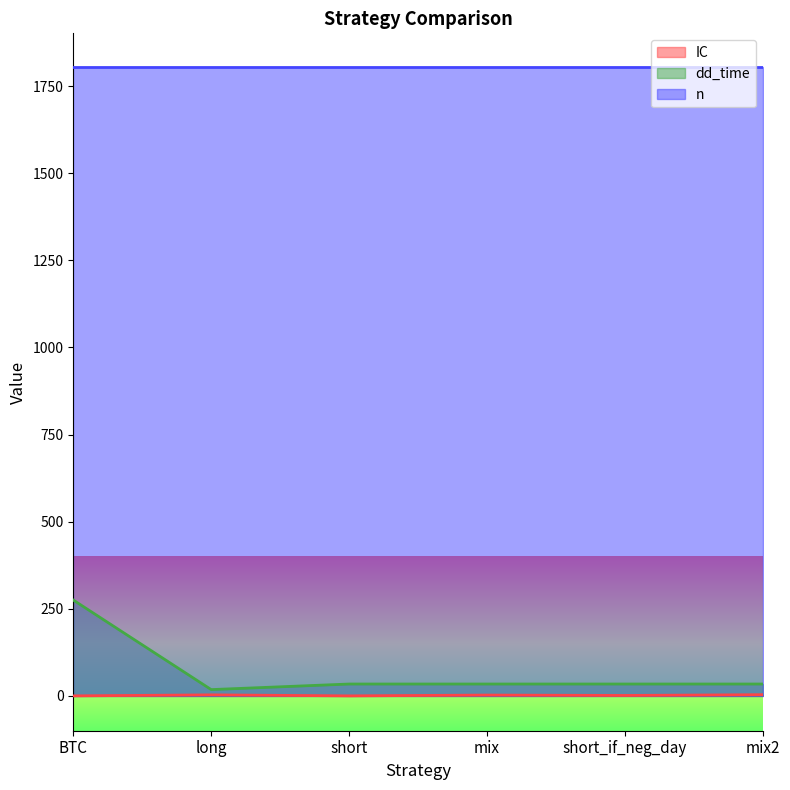

At which label does dd_time reach its minimum?

long